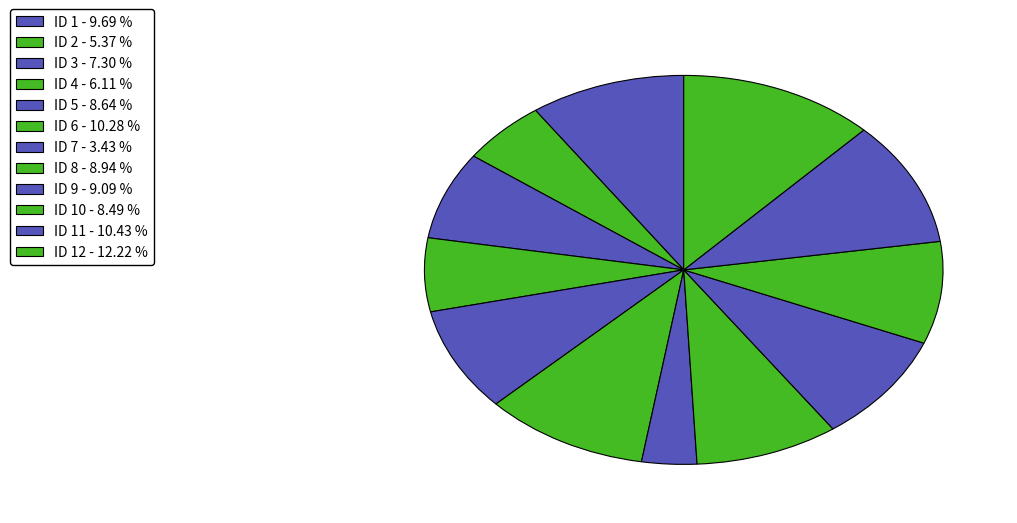

Count the number of slices in the pie.

12